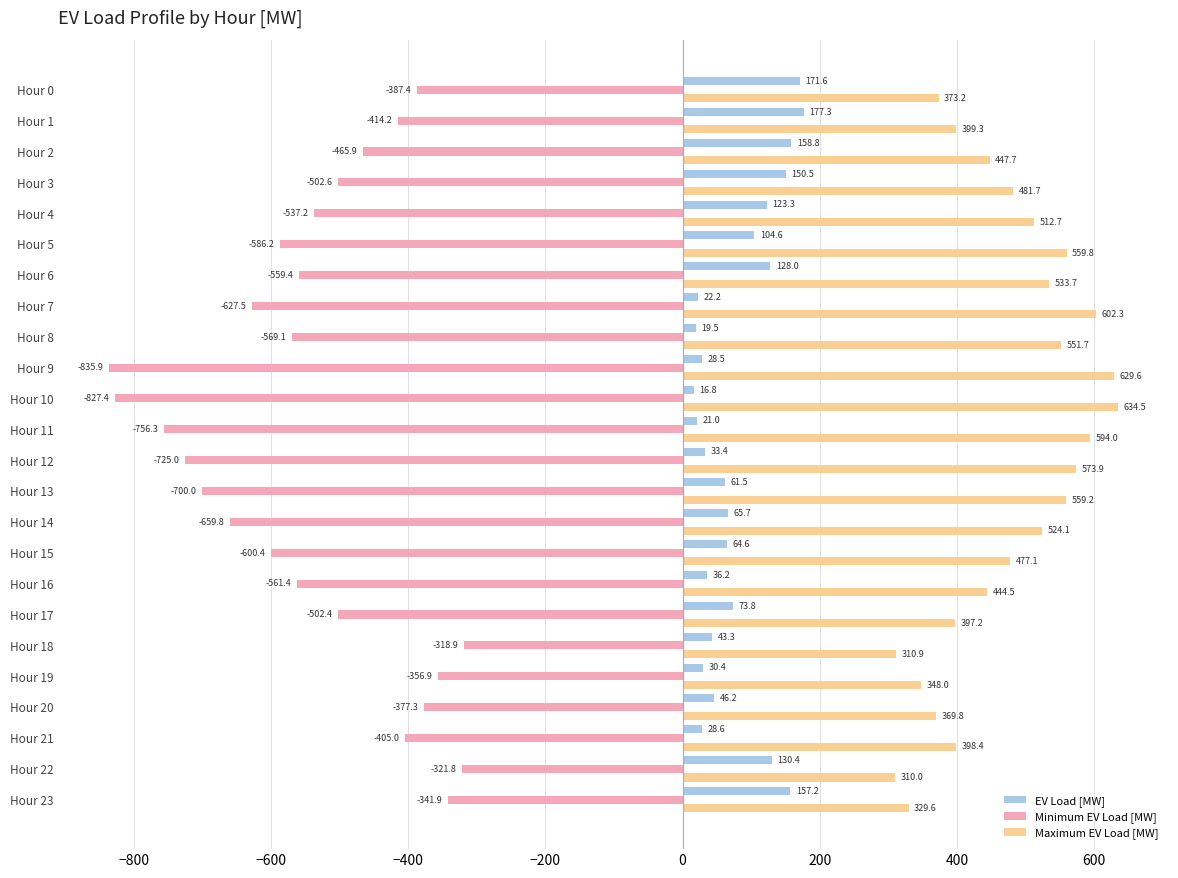

Where is Maximum EV Load [MW] nearest to the value 472?

Hour 15